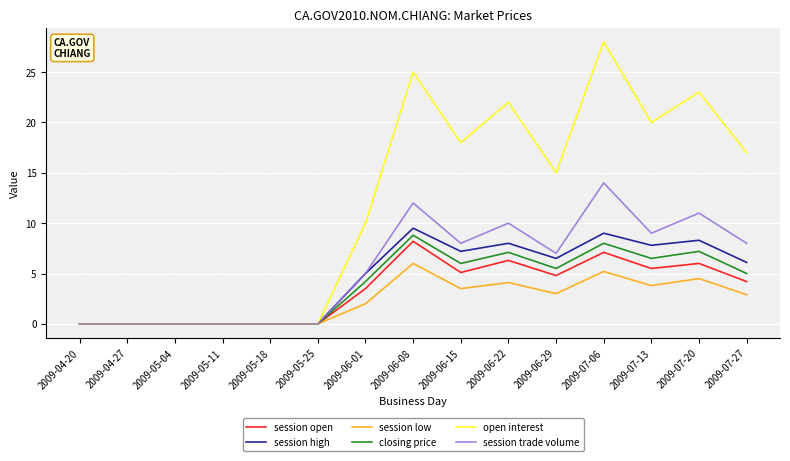

At which category does the chart reach its peak across all series?

2009-07-06